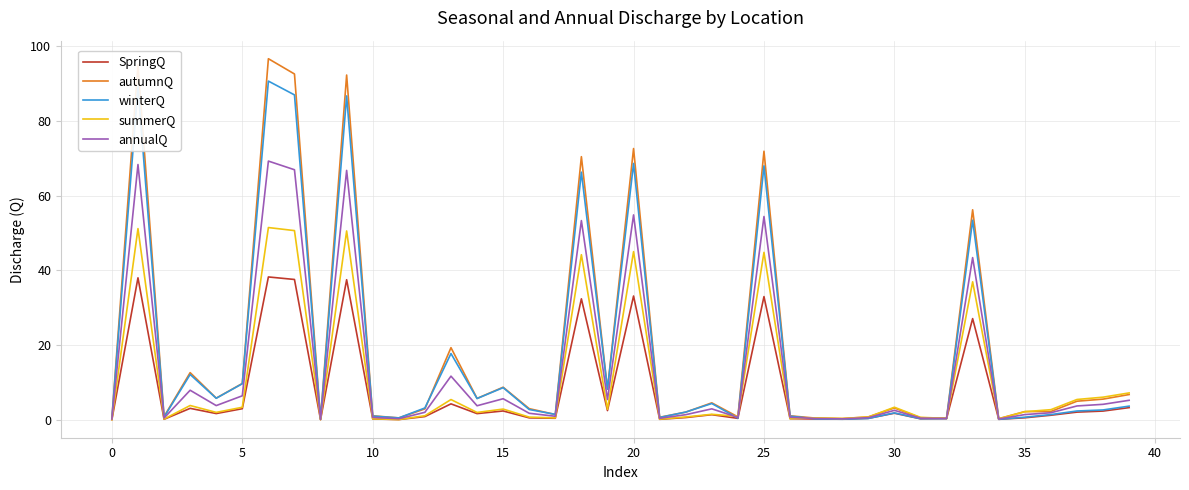

What is the maximum value shown in the chart?

96.6